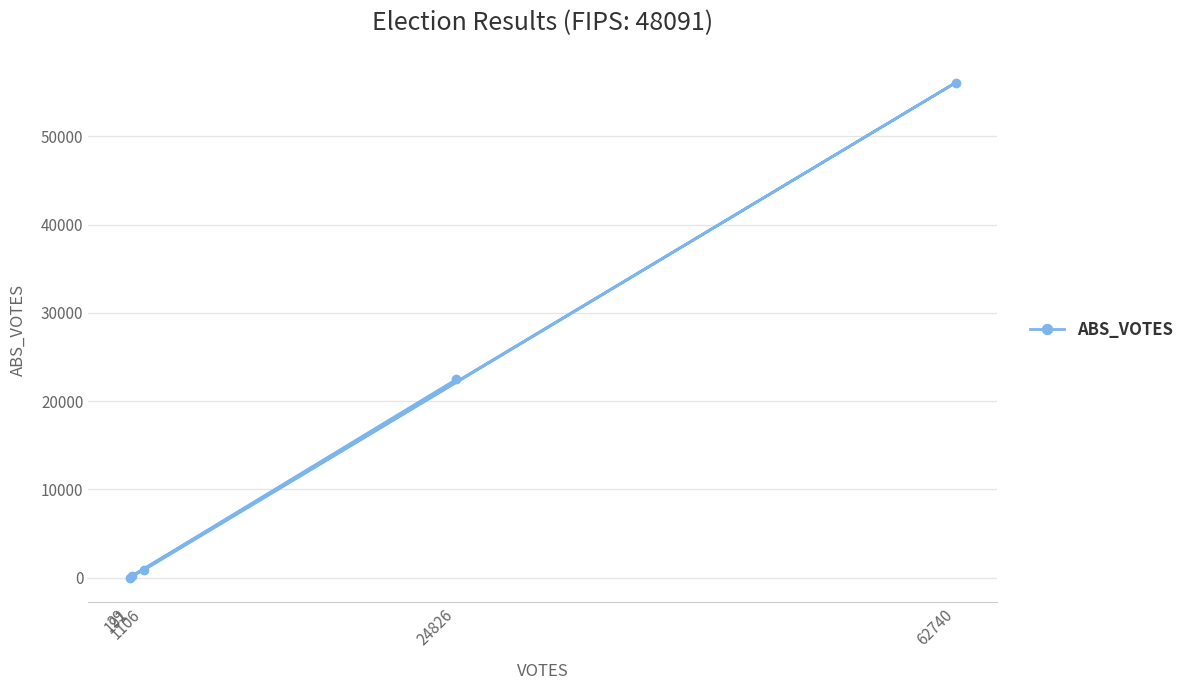

What is the maximum value shown in the chart?

56111